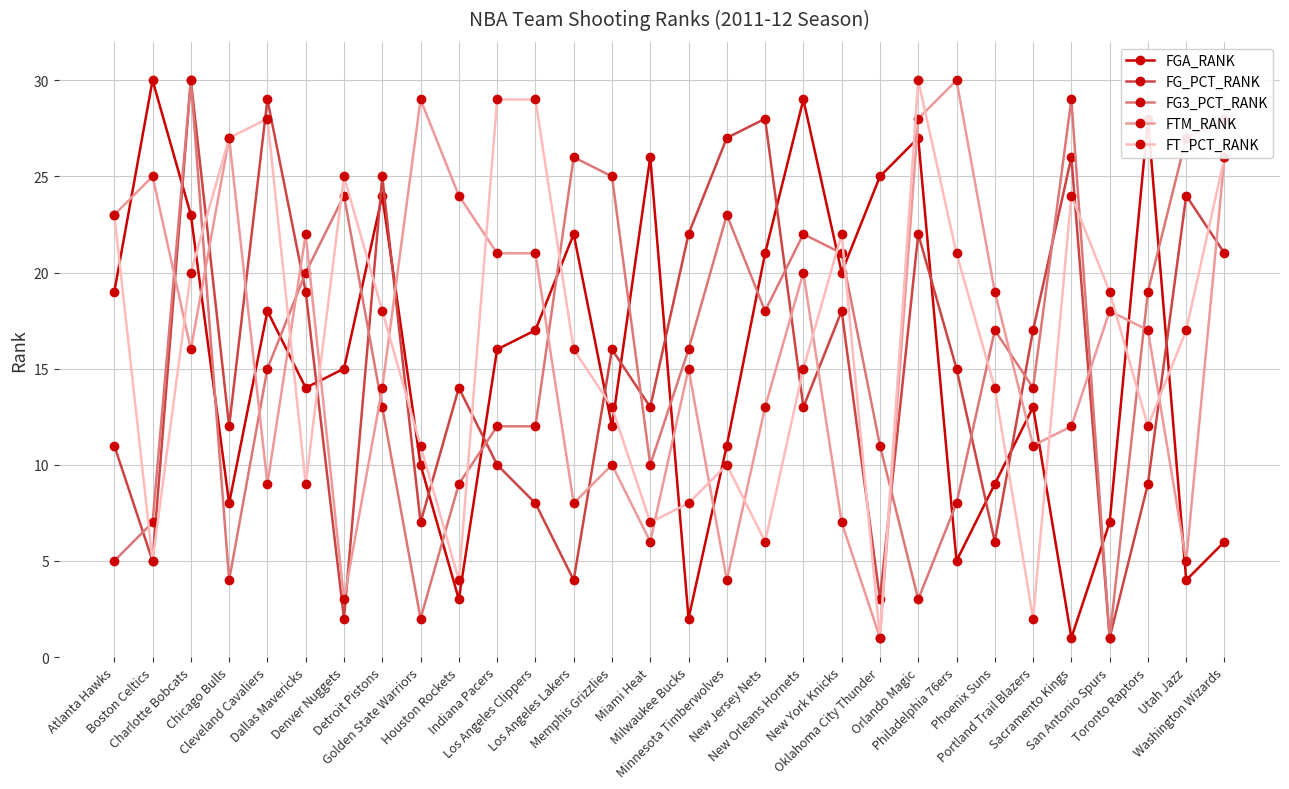

Reading right to left, extract all data points from this chart.

FGA_RANK: Washington Wizards=6	Utah Jazz=4	Toronto Raptors=28	San Antonio Spurs=7	Sacramento Kings=1	Portland Trail Blazers=13	Phoenix Suns=9	Philadelphia 76ers=5	Orlando Magic=27	Oklahoma City Thunder=25	New York Knicks=20	New Orleans Hornets=29	New Jersey Nets=21	Minnesota Timberwolves=11	Milwaukee Bucks=2	Miami Heat=26	Memphis Grizzlies=12	Los Angeles Lakers=22	Los Angeles Clippers=17	Indiana Pacers=16	Houston Rockets=3	Golden State Warriors=10	Detroit Pistons=24	Denver Nuggets=15	Dallas Mavericks=14	Cleveland Cavaliers=18	Chicago Bulls=8	Charlotte Bobcats=23	Boston Celtics=30	Atlanta Hawks=19
FG_PCT_RANK: Washington Wizards=21	Utah Jazz=24	Toronto Raptors=9	San Antonio Spurs=1	Sacramento Kings=26	Portland Trail Blazers=17	Phoenix Suns=6	Philadelphia 76ers=15	Orlando Magic=22	Oklahoma City Thunder=3	New York Knicks=18	New Orleans Hornets=13	New Jersey Nets=28	Minnesota Timberwolves=27	Milwaukee Bucks=22	Miami Heat=13	Memphis Grizzlies=16	Los Angeles Lakers=4	Los Angeles Clippers=8	Indiana Pacers=10	Houston Rockets=14	Golden State Warriors=7	Detroit Pistons=25	Denver Nuggets=2	Dallas Mavericks=19	Cleveland Cavaliers=29	Chicago Bulls=12	Charlotte Bobcats=30	Boston Celtics=5	Atlanta Hawks=11
FG3_PCT_RANK: Washington Wizards=28	Utah Jazz=27	Toronto Raptors=19	San Antonio Spurs=1	Sacramento Kings=29	Portland Trail Blazers=14	Phoenix Suns=17	Philadelphia 76ers=8	Orlando Magic=3	Oklahoma City Thunder=11	New York Knicks=21	New Orleans Hornets=22	New Jersey Nets=18	Minnesota Timberwolves=23	Milwaukee Bucks=16	Miami Heat=10	Memphis Grizzlies=25	Los Angeles Lakers=26	Los Angeles Clippers=12	Indiana Pacers=12	Houston Rockets=9	Golden State Warriors=2	Detroit Pistons=13	Denver Nuggets=24	Dallas Mavericks=20	Cleveland Cavaliers=15	Chicago Bulls=4	Charlotte Bobcats=30	Boston Celtics=7	Atlanta Hawks=5
FTM_RANK: Washington Wizards=26	Utah Jazz=5	Toronto Raptors=17	San Antonio Spurs=18	Sacramento Kings=12	Portland Trail Blazers=11	Phoenix Suns=19	Philadelphia 76ers=30	Orlando Magic=28	Oklahoma City Thunder=1	New York Knicks=7	New Orleans Hornets=20	New Jersey Nets=13	Minnesota Timberwolves=4	Milwaukee Bucks=15	Miami Heat=6	Memphis Grizzlies=10	Los Angeles Lakers=8	Los Angeles Clippers=21	Indiana Pacers=21	Houston Rockets=24	Golden State Warriors=29	Detroit Pistons=14	Denver Nuggets=3	Dallas Mavericks=22	Cleveland Cavaliers=9	Chicago Bulls=27	Charlotte Bobcats=16	Boston Celtics=25	Atlanta Hawks=23
FT_PCT_RANK: Washington Wizards=26	Utah Jazz=17	Toronto Raptors=12	San Antonio Spurs=19	Sacramento Kings=24	Portland Trail Blazers=2	Phoenix Suns=14	Philadelphia 76ers=21	Orlando Magic=30	Oklahoma City Thunder=1	New York Knicks=22	New Orleans Hornets=15	New Jersey Nets=6	Minnesota Timberwolves=10	Milwaukee Bucks=8	Miami Heat=7	Memphis Grizzlies=13	Los Angeles Lakers=16	Los Angeles Clippers=29	Indiana Pacers=29	Houston Rockets=4	Golden State Warriors=11	Detroit Pistons=18	Denver Nuggets=25	Dallas Mavericks=9	Cleveland Cavaliers=28	Chicago Bulls=27	Charlotte Bobcats=20	Boston Celtics=5	Atlanta Hawks=23